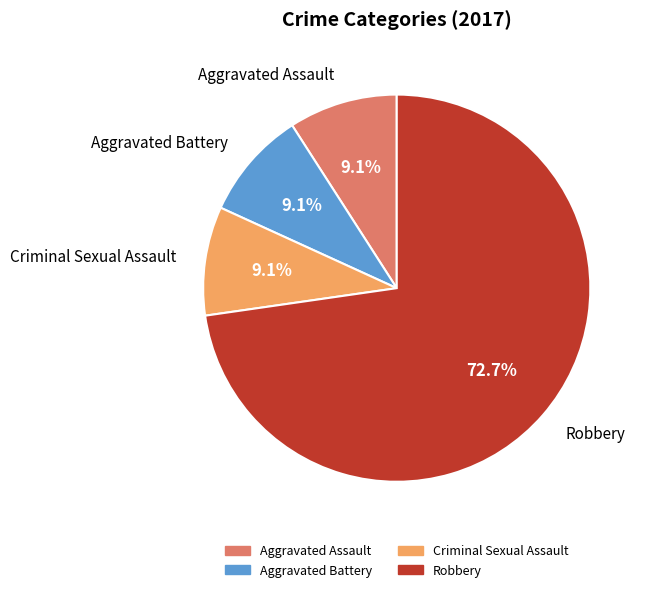

Is there any slice that represents more than half of the pie?

Yes